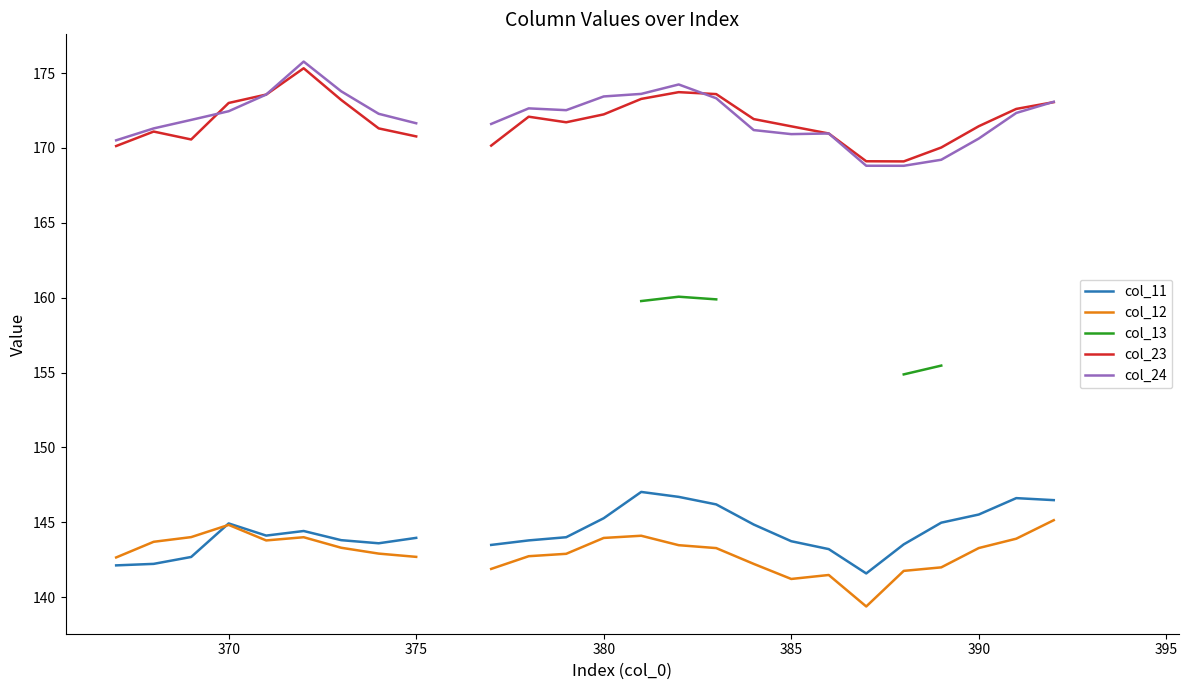

True or false: col_12 and col_23 intersect in this chart.

False